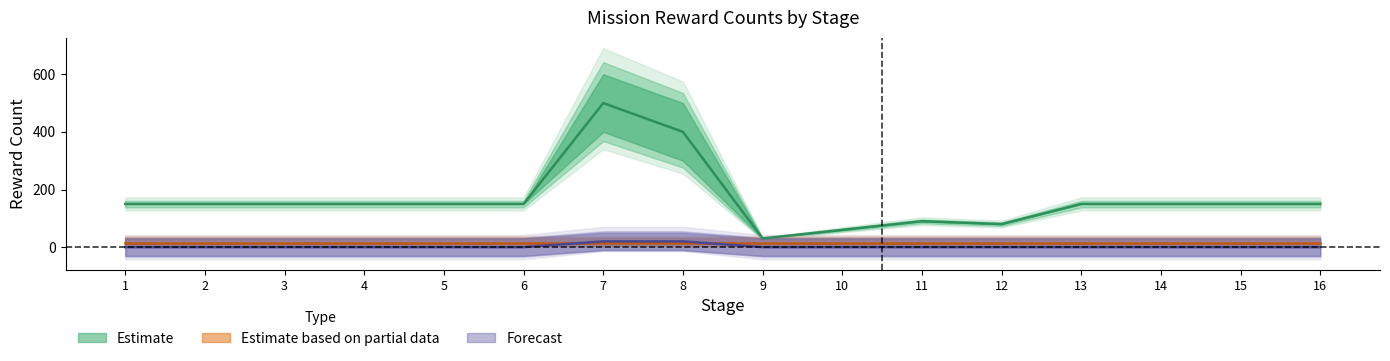

What is the difference between the missionType1_firstRewardCount1 values at 2 and 9?

120